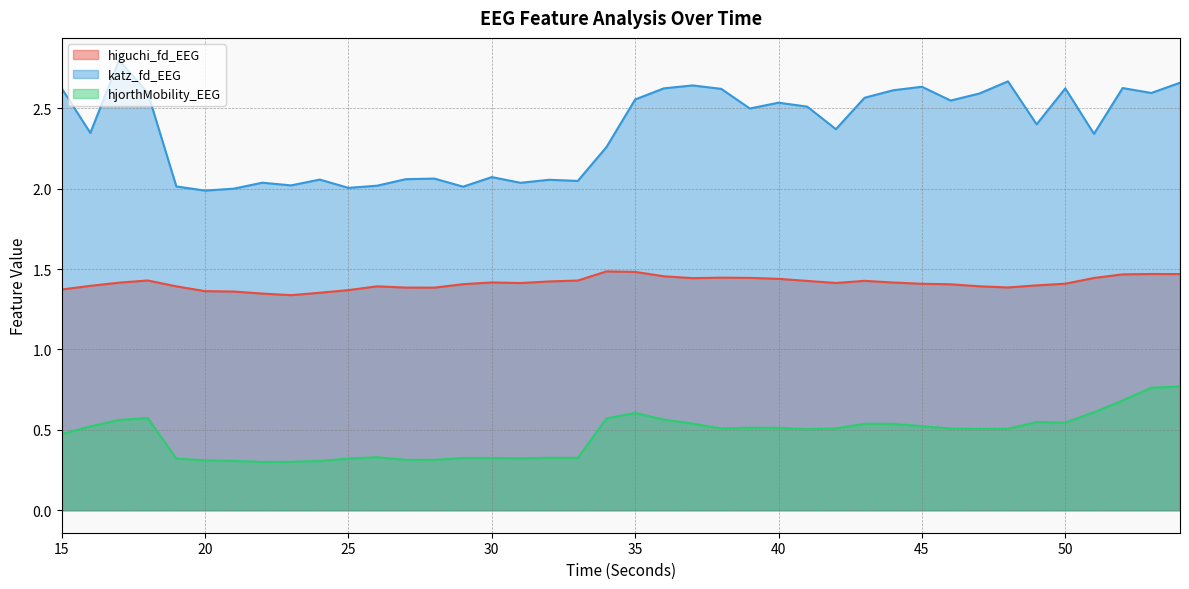

How many interior local valleys does the hjorthMobility_EEG series have?

8